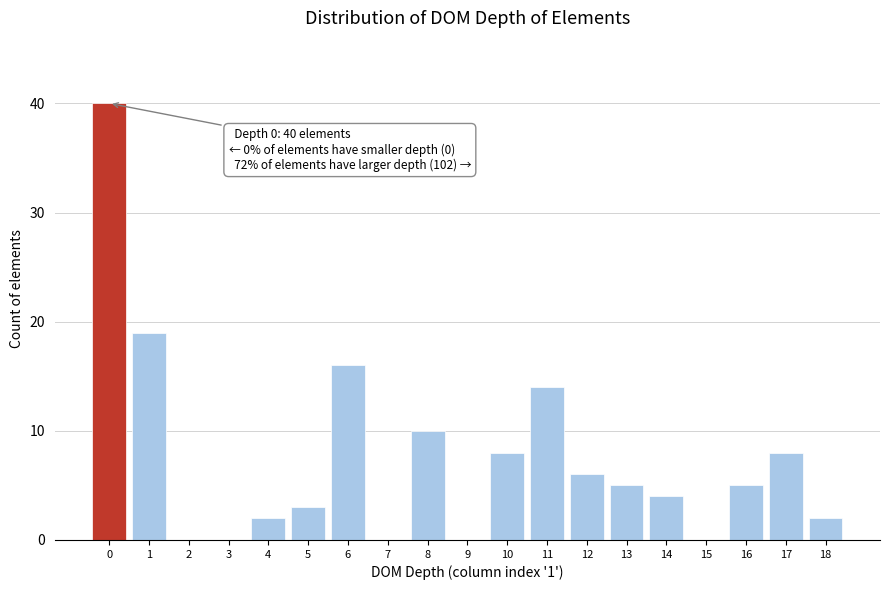

Reading left to right, extract all data points from this chart.

0=40	1=19	2=0	3=0	4=2	5=3	6=16	7=0	8=10	9=0	10=8	11=14	12=6	13=5	14=4	15=0	16=5	17=8	18=2